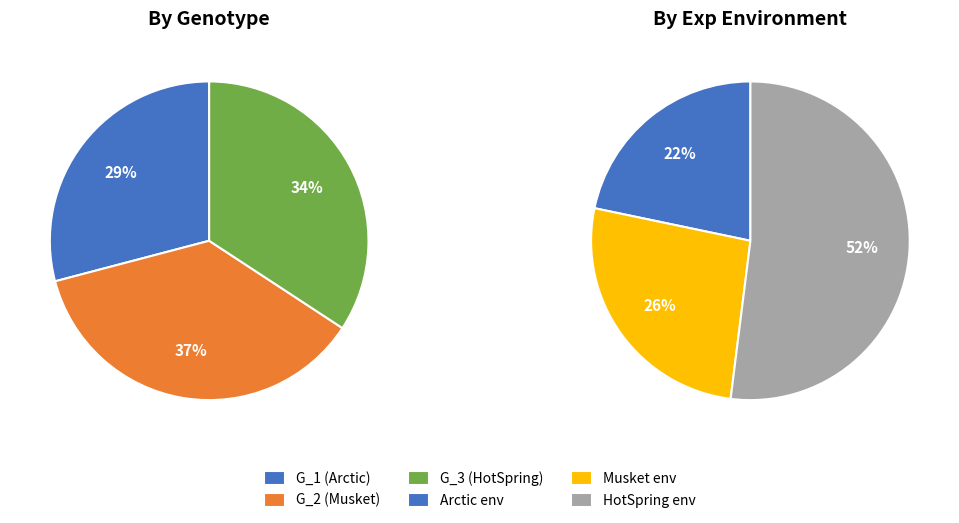

To the nearest percent, what is the average slice percentage?

33%